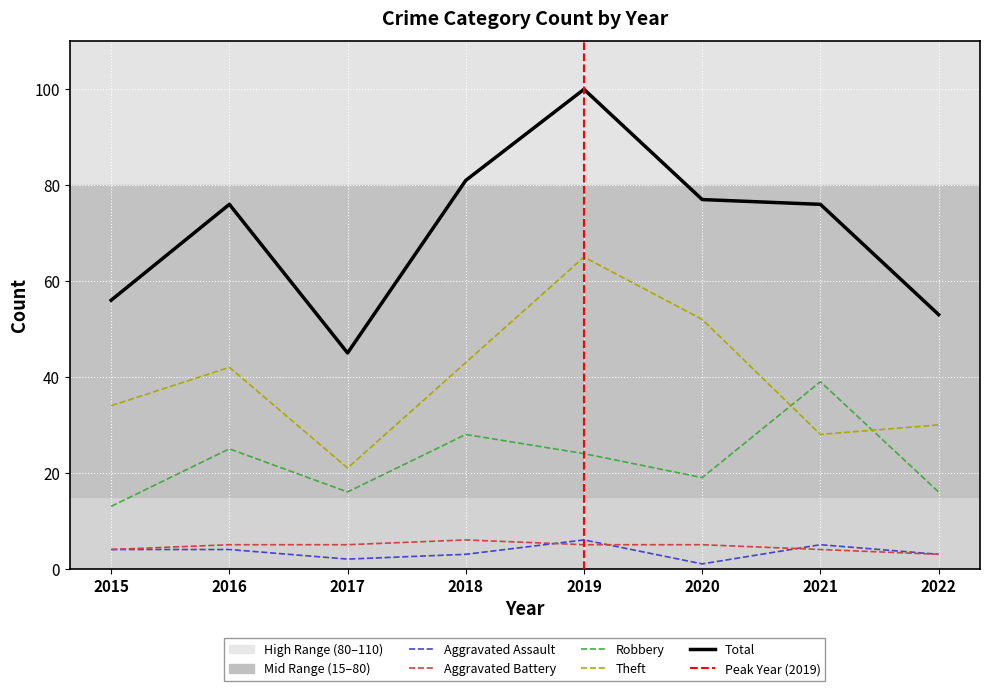

At which label is Robbery closest to 26?

2016